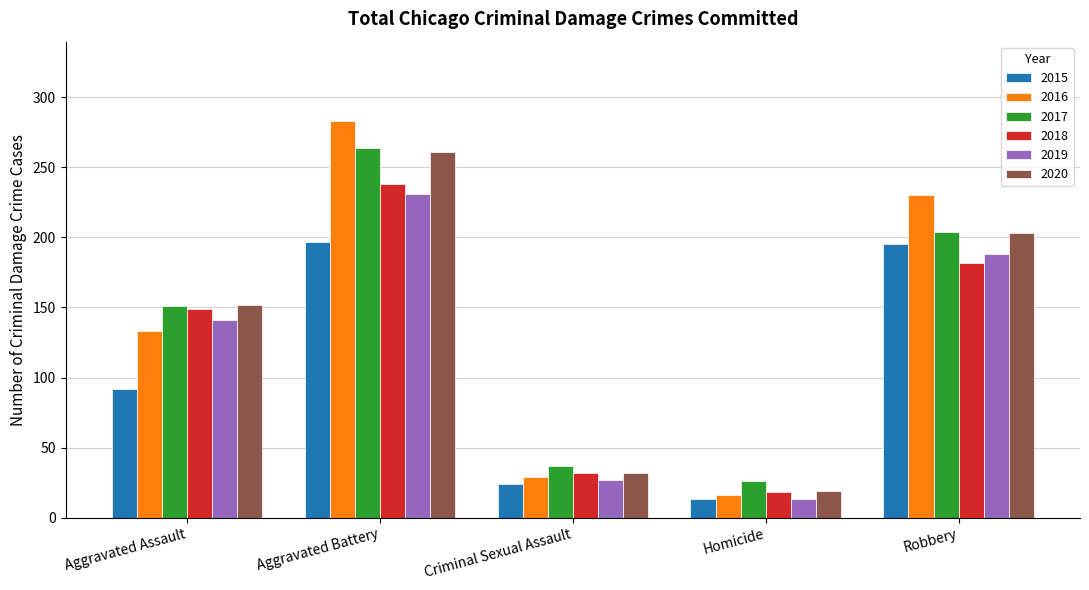

Which category has the highest value in the 2020 series?

Aggravated Battery